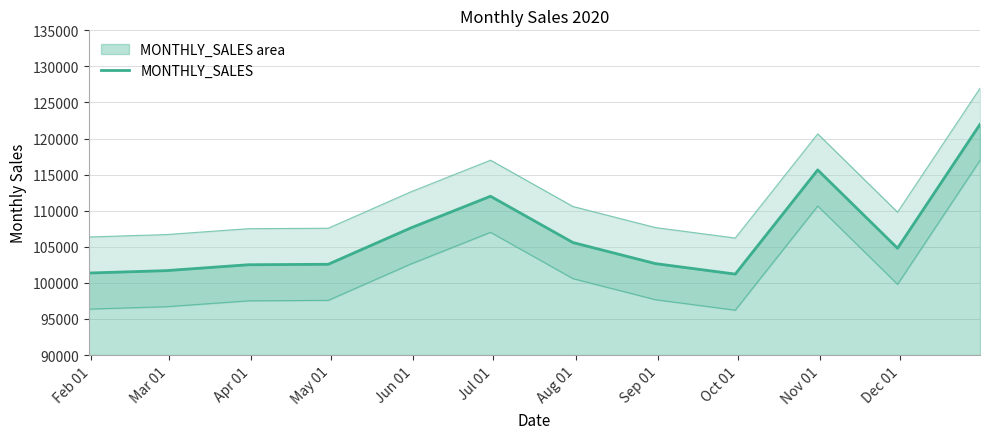

True or false: the data has more than 0 interior local peaks.

True